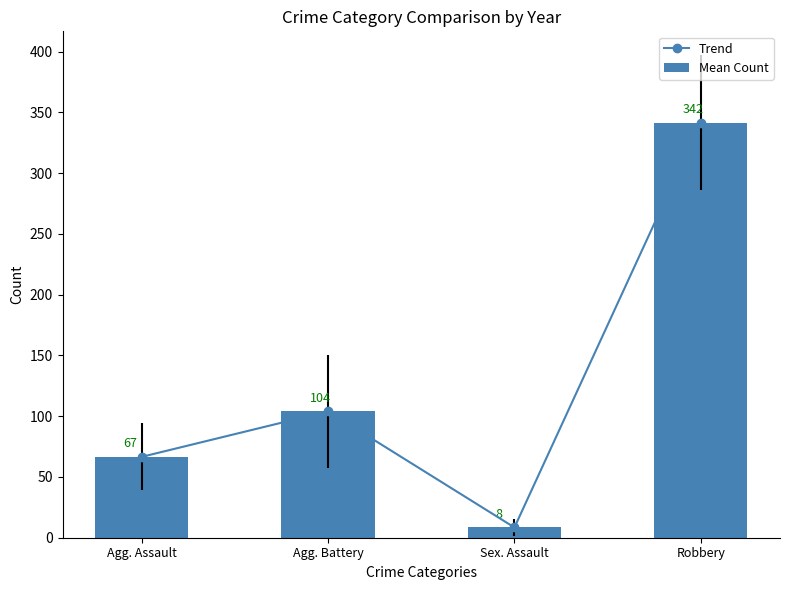

Reading right to left, transcribe all the data shown in this chart.

Trend: Robbery=341.7	Sex. Assault=8.4	Agg. Battery=104.0	Agg. Assault=66.6
Mean Count: Robbery=341.7	Sex. Assault=8.4	Agg. Battery=104.0	Agg. Assault=66.6